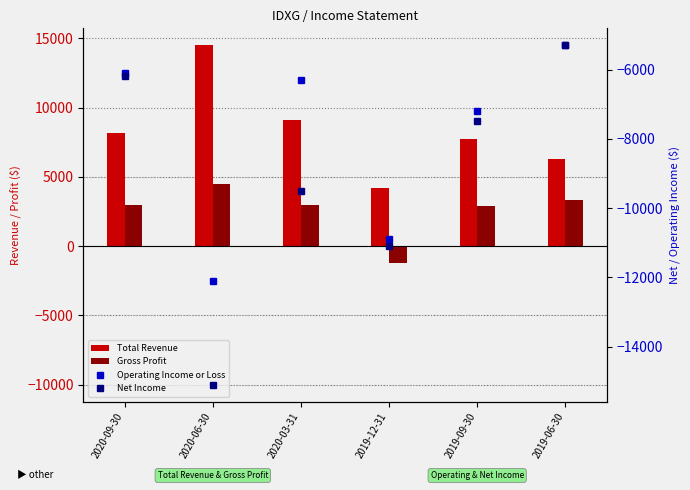

What is the highest value of the Total Revenue series?

14500